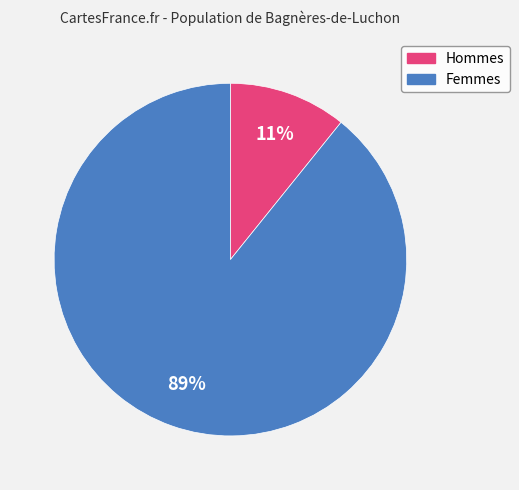

Count the number of slices in the pie.

2